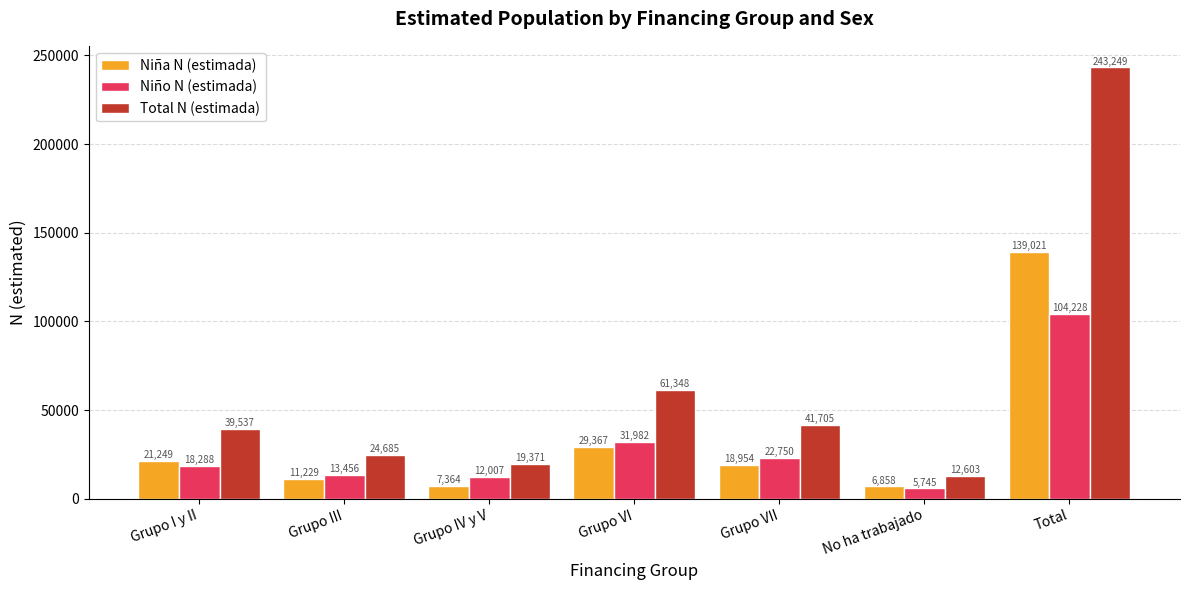

Where is Total N (estimada) nearest to the value 127926?

Grupo VI